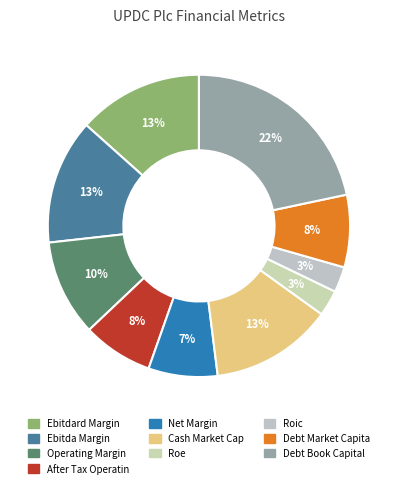

Count the number of slices in the pie.

10